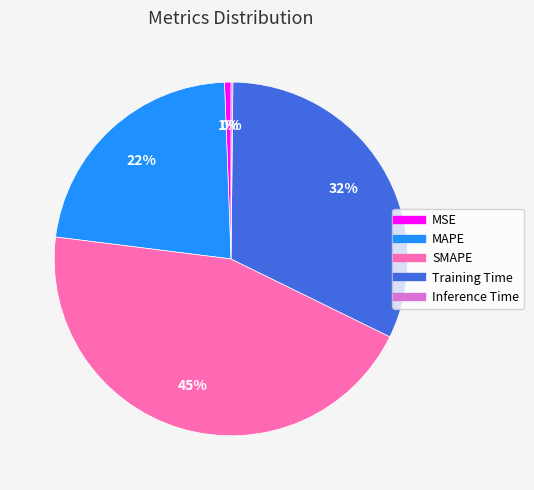

To the nearest percent, what percentage of the pie is MAPE?

22%